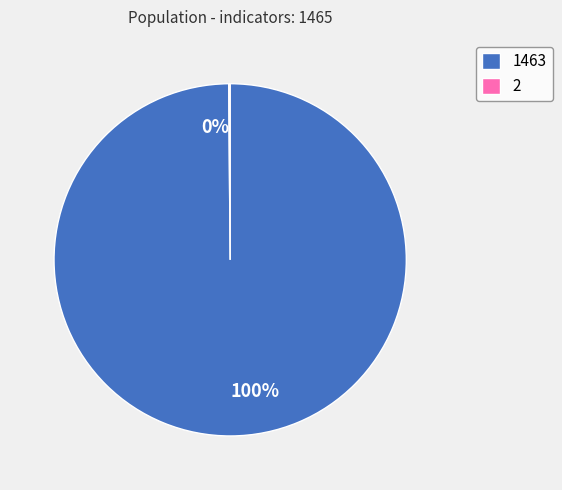

Is there any slice that represents more than half of the pie?

Yes